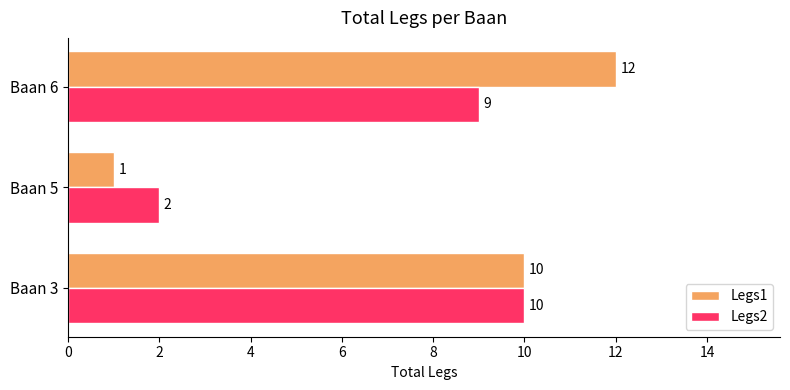

The value of Legs1 at Baan 6 is 3. True or false?

False